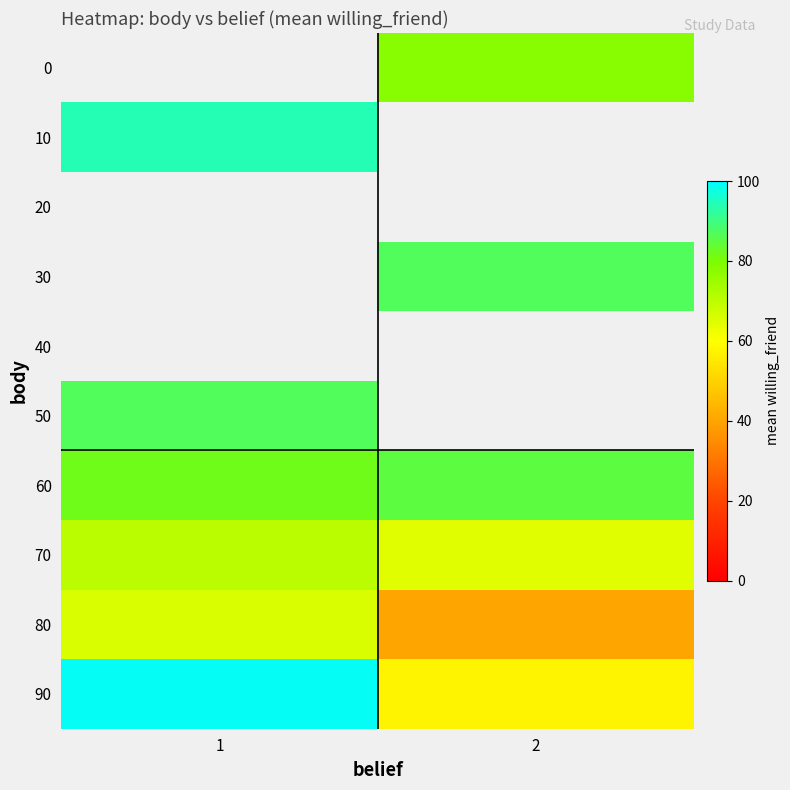

Which series has the widest spread of values?

90